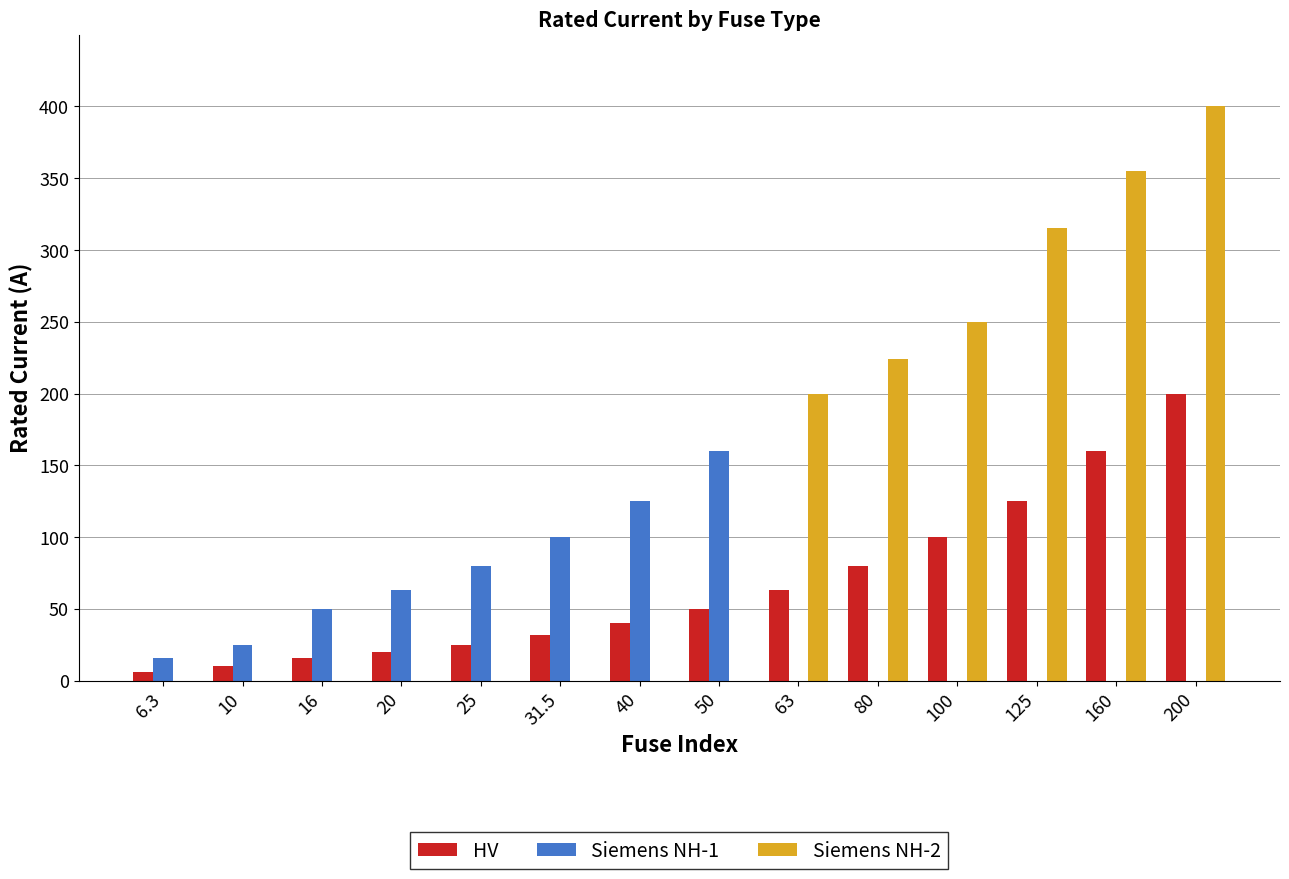

Which series changed the most between 50 and 160?

Siemens NH-2